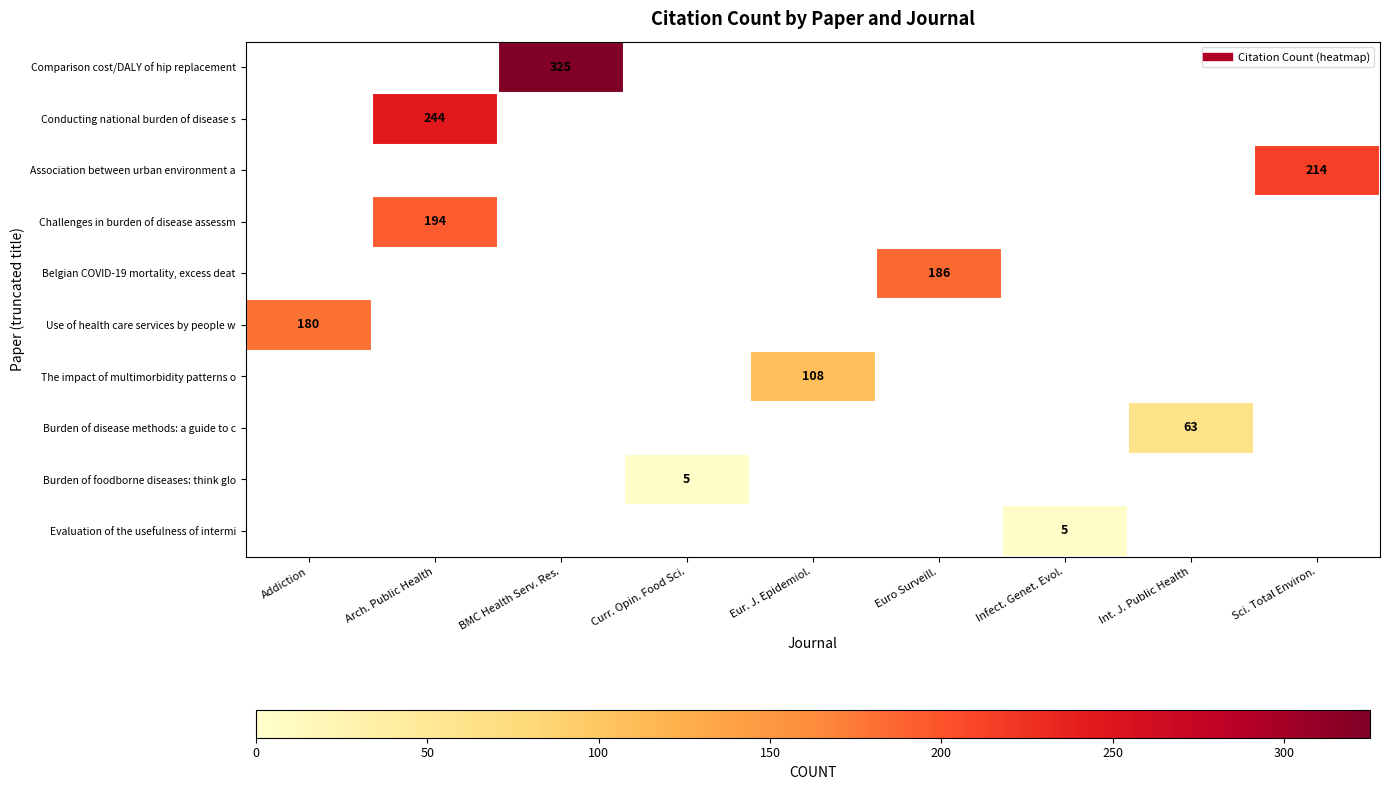

Which label corresponds to the largest value in the chart?

BMC Health Serv. Res.